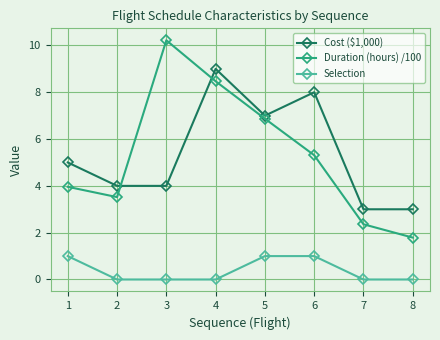

Reading left to right, what are all the values shown in this chart?

Cost ($1,000): 5.0	4.0	4.0	9.0	7.0	8.0	3.0	3.0
Duration (hours) /100: 4.0	3.5	10.2	8.5	6.9	5.3	2.4	1.8
Selection: 1.0	0.0	0.0	0.0	1.0	1.0	0.0	0.0